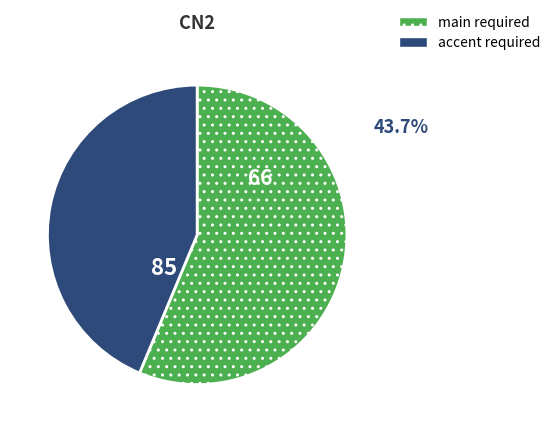

Is there a majority slice in this chart?

Yes